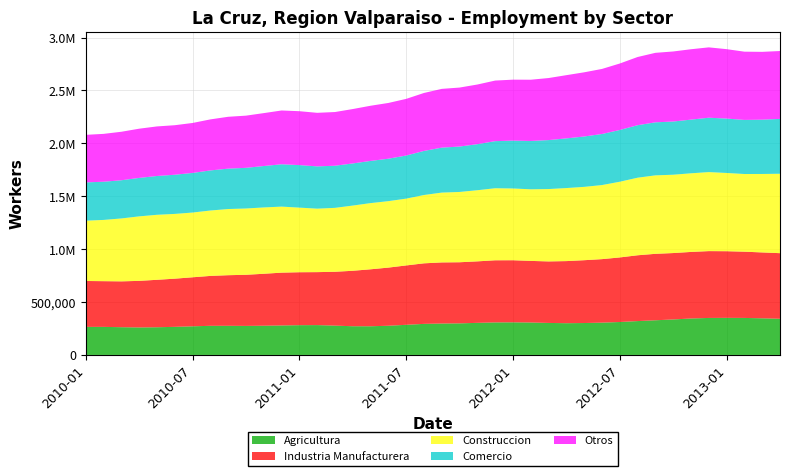

Reading right to left, list all the values displayed in this chart.

Agricultura: 336640	345211	362608	340081	354961	359874	319171	331182	330418	297644	307957	303574	293155	296364	320346	299965	313493	313064	279751	303682	306177	278640	271981	271618	262423	271579	303641	272050	276385	287105	259573	278123	288580	263270	264046	267625	248880	259353	279006	259044
Industria Manufacturera: 616137	624435	627287	621603	650577	623564	610717	651501	620923	611315	588188	601560	590196	567558	581728	585183	608451	569709	564173	596177	572750	563717	540283	549030	526556	502020	488421	497661	522232	481748	471045	495273	461529	473916	440625	460586	440135	421062	431880	436850
Construccion: 757503	753500	705041	726505	791655	729582	708337	786781	723014	723222	682202	690709	696943	691897	667555	646101	739974	652826	629651	716458	627275	610107	635354	635851	617286	602883	580542	588720	675904	603971	616875	661097	592194	618179	601844	617970	636078	580463	578206	561551
Comercio: 527533	508284	499040	518823	531089	498847	488355	523147	486541	492073	481117	478474	466215	468391	448579	453957	459904	421290	420911	445749	406977	408439	395493	398415	398635	398398	395955	399640	421980	381688	372491	393444	374711	377706	365359	370598	362314	358161	358862	364467
Otros: 644972	636805	634877	651013	691024	658158	652682	681155	635708	636172	595178	616939	602990	578442	574748	570857	591613	558878	536491	576404	553908	524962	519241	535871	506692	506631	496196	511008	530063	491091	476347	511603	480846	467683	450727	488713	461764	458080	449695	447272